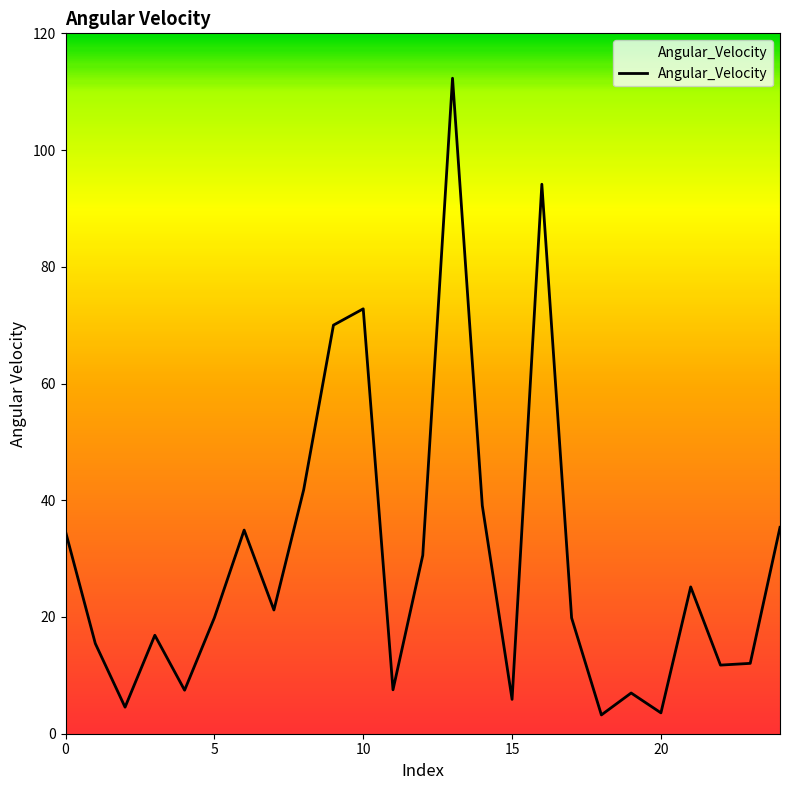

What is the greatest value displayed?

112.3